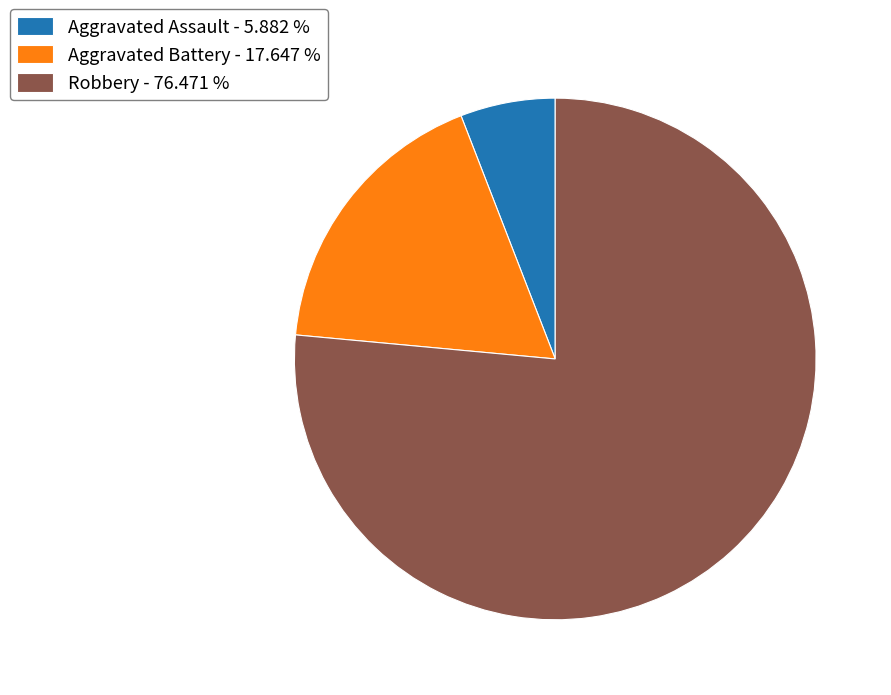

Is Robbery - 76.471 % the majority of the pie?

Yes